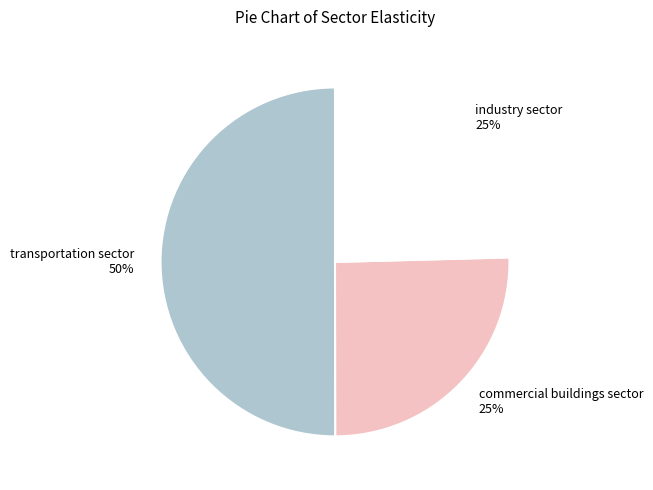

Is it true that commercial buildings sector 25% is 36% of the pie?

False